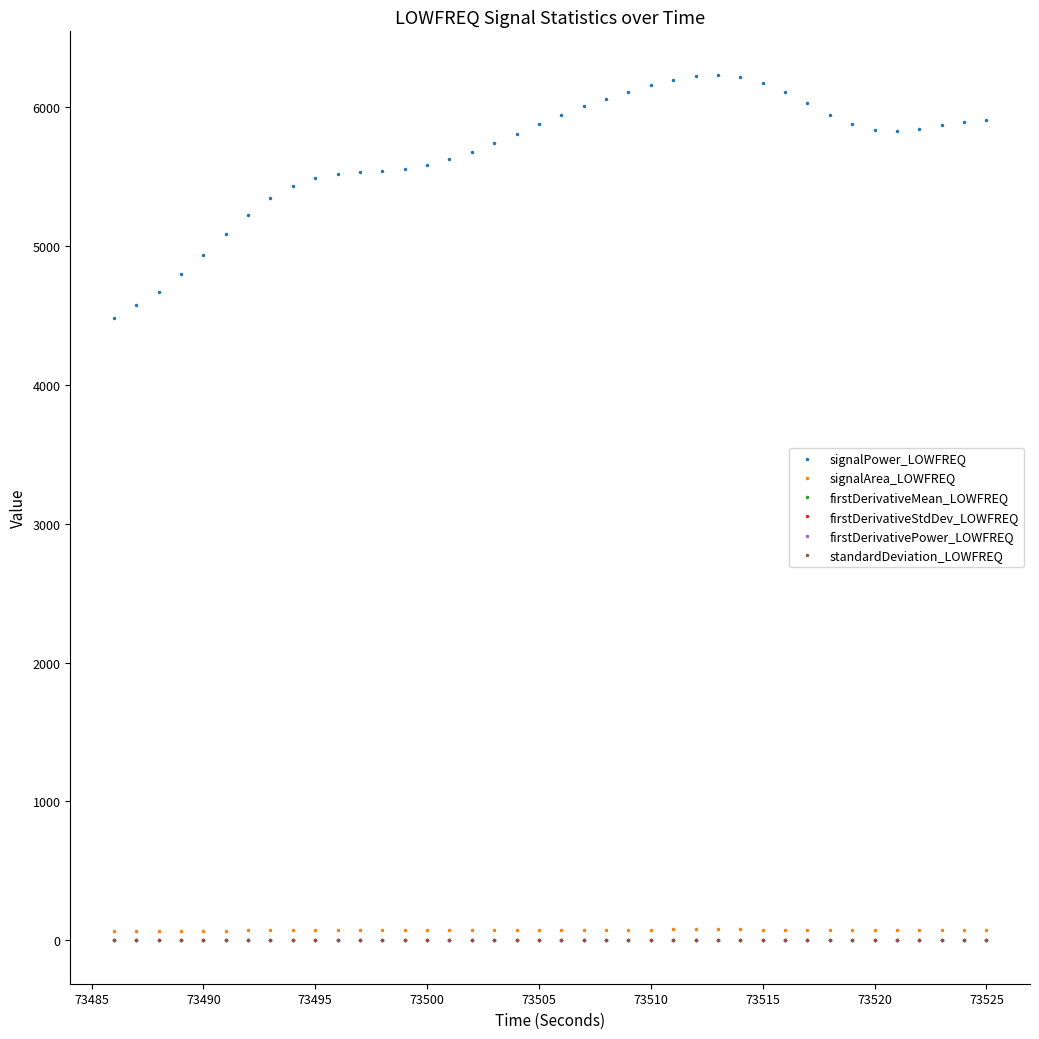

True or false: standardDeviation_LOWFREQ and signalPower_LOWFREQ intersect in this chart.

False